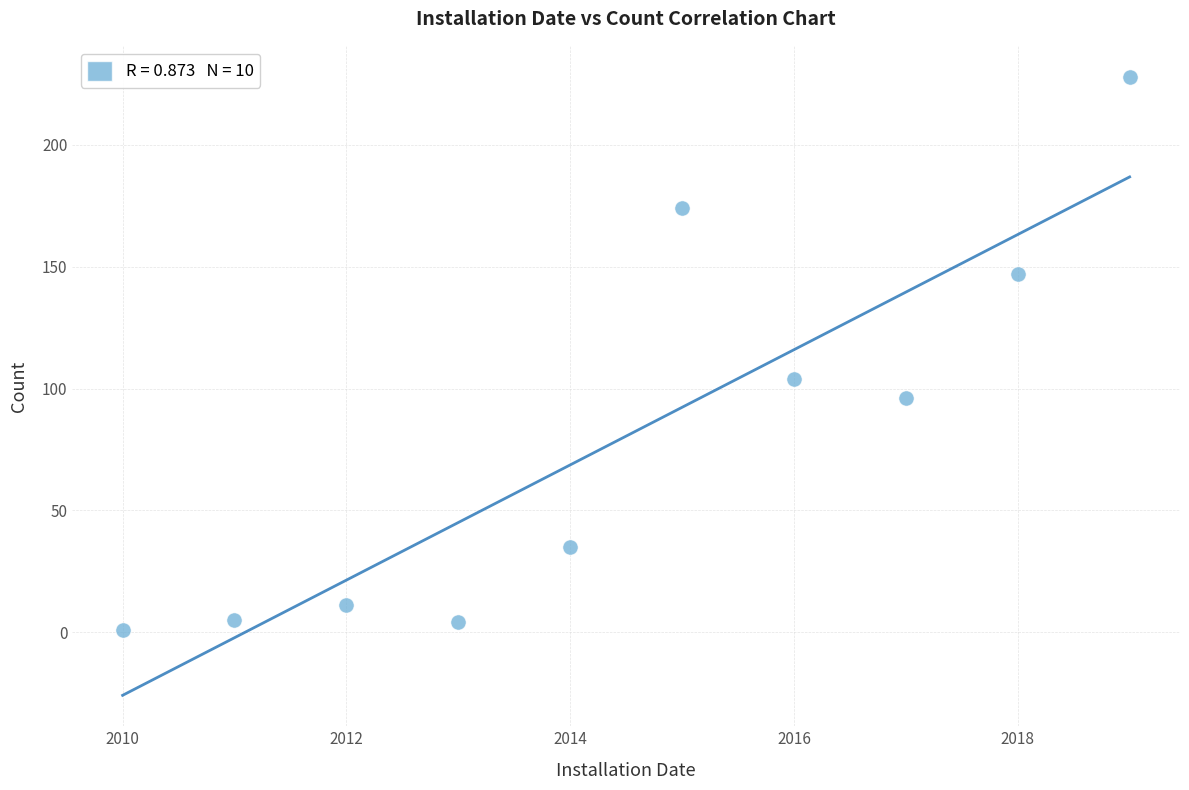

What is the range of X values (max minus min)?

9